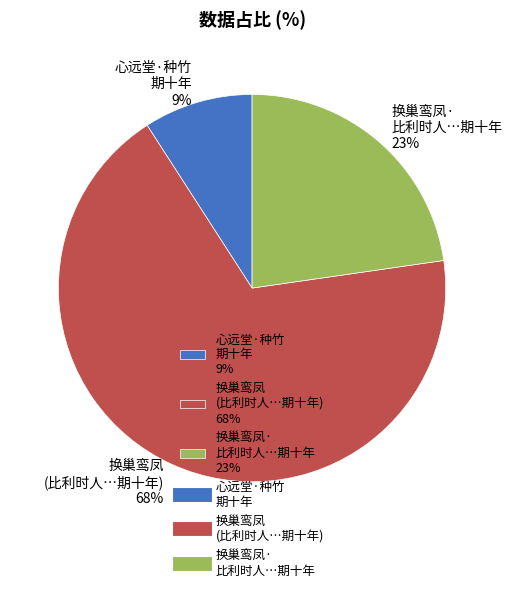

To the nearest percent, what is the combined percentage of 心远堂·种竹 期十年 9% and 换巢鸾凤 (比利时人…期十年) 68%?

77%